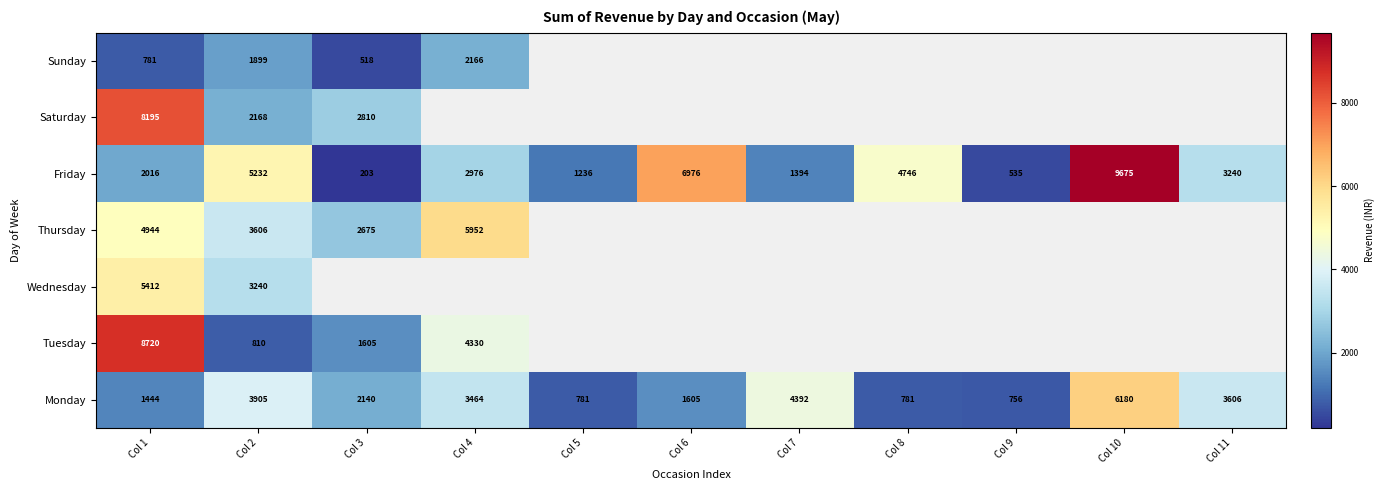

What is the difference between the second highest and minimum values in the Friday series?

6773